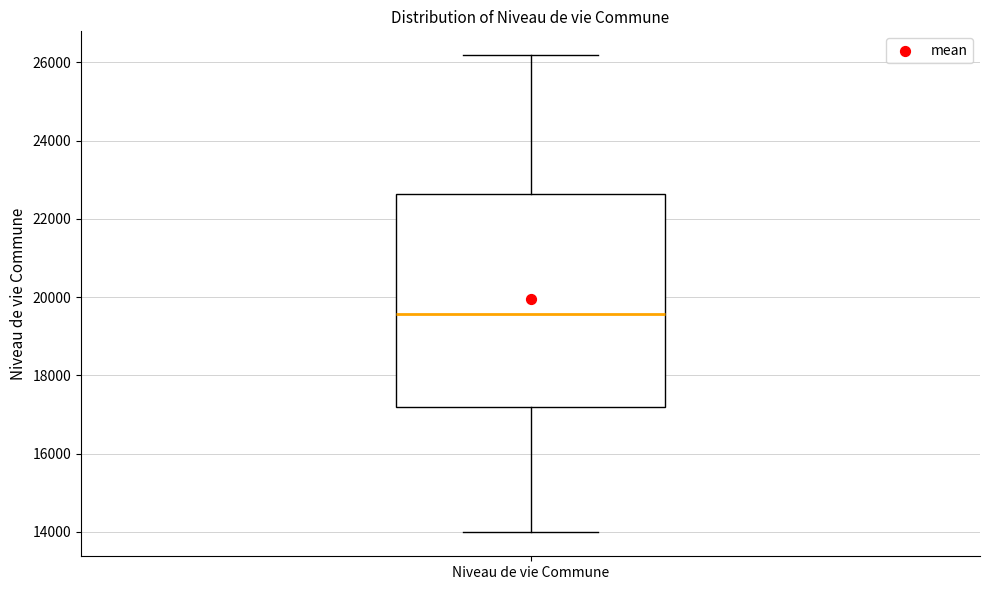

Read this box plot against the y-axis: the position of the median line, the range covered by the box, and the ends of both whiskers. The values are not printed on the chart, so give them approximately, as read against the axis.

median 19600, box 17200 to 22600, whiskers 14000 to 26200